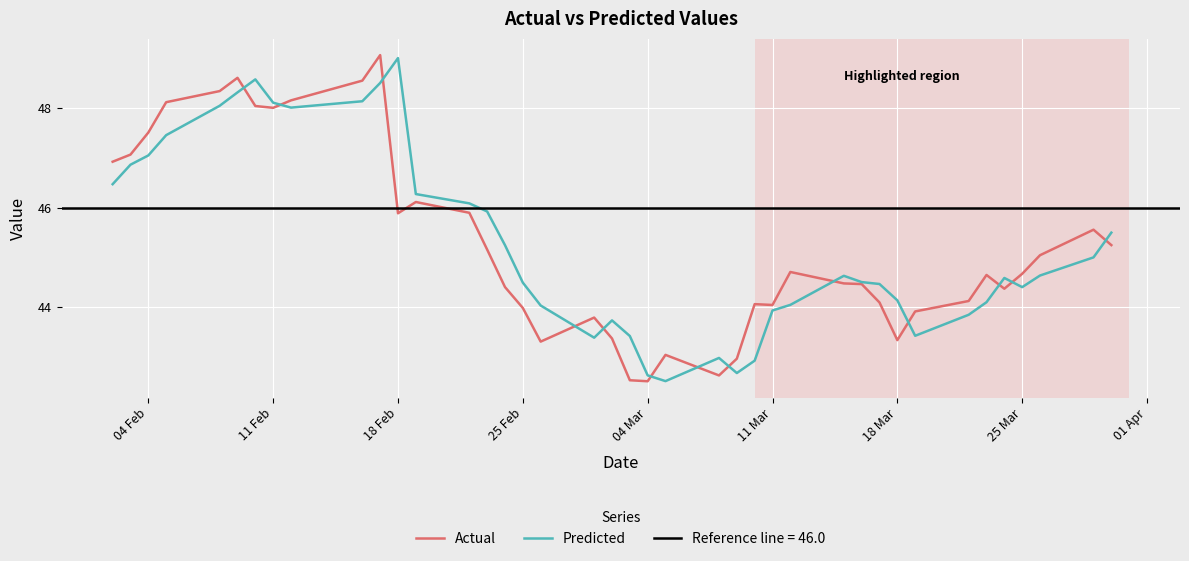

Rank the series by their maximum value, from highest to lowest.

Actual, Predicted